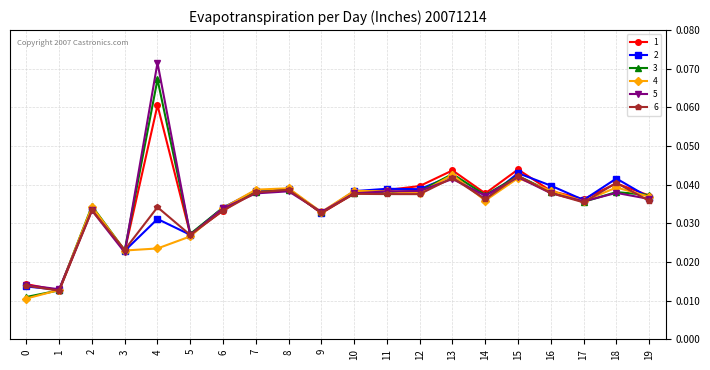

At how many categories does at least one series exceed 0?

20